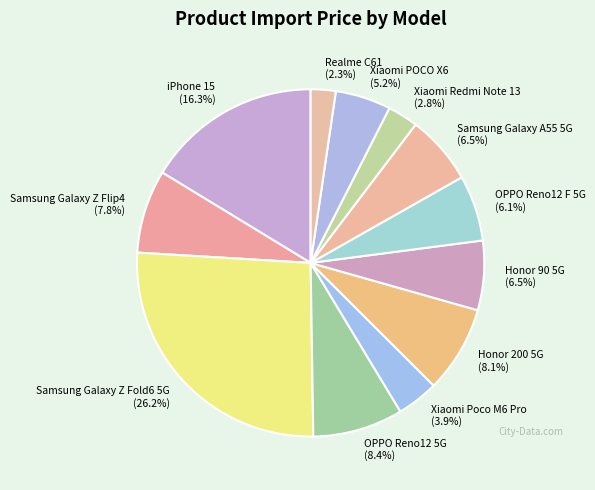

What portion of the pie excludes Xiaomi Redmi Note 13?

97.2%